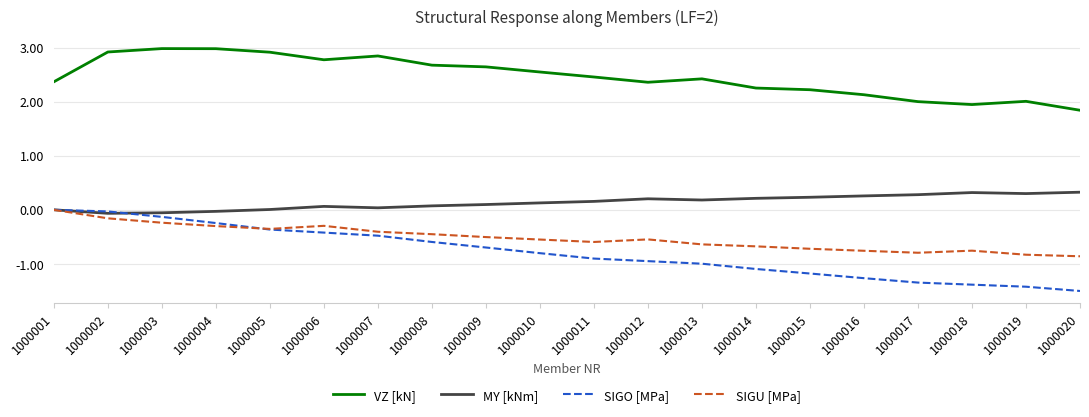

What is the minimum value for SIGO [MPa]?

-1.5